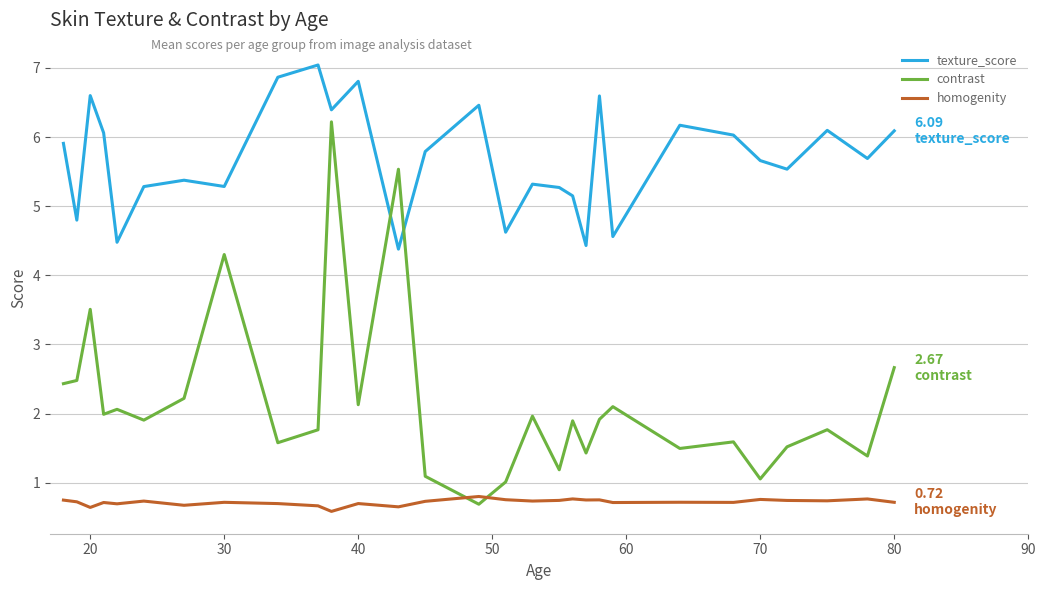

Which series has the largest total across all categories?

texture_score